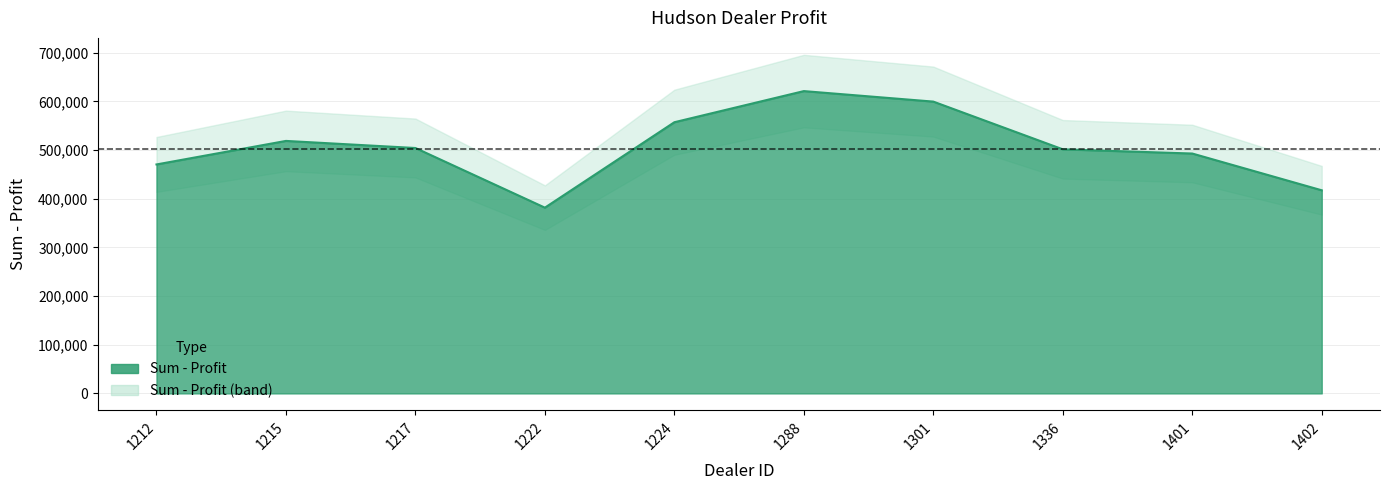

What is the average value?

506476.2